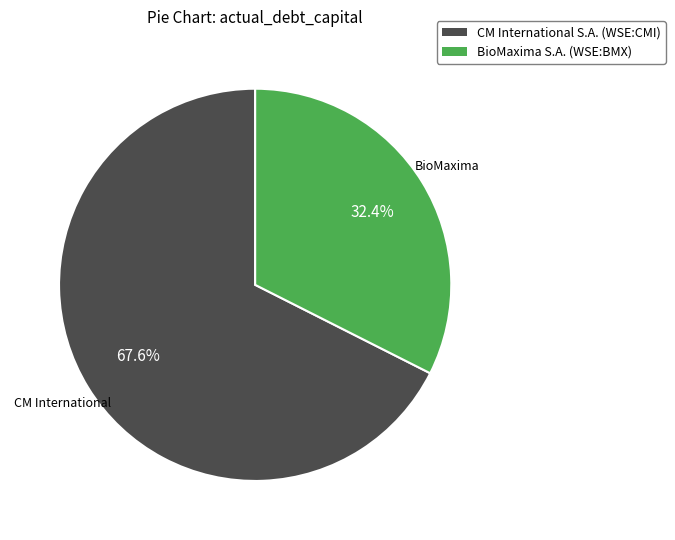

Which category accounts for the majority?

CM International S.A. (WSE:CMI)